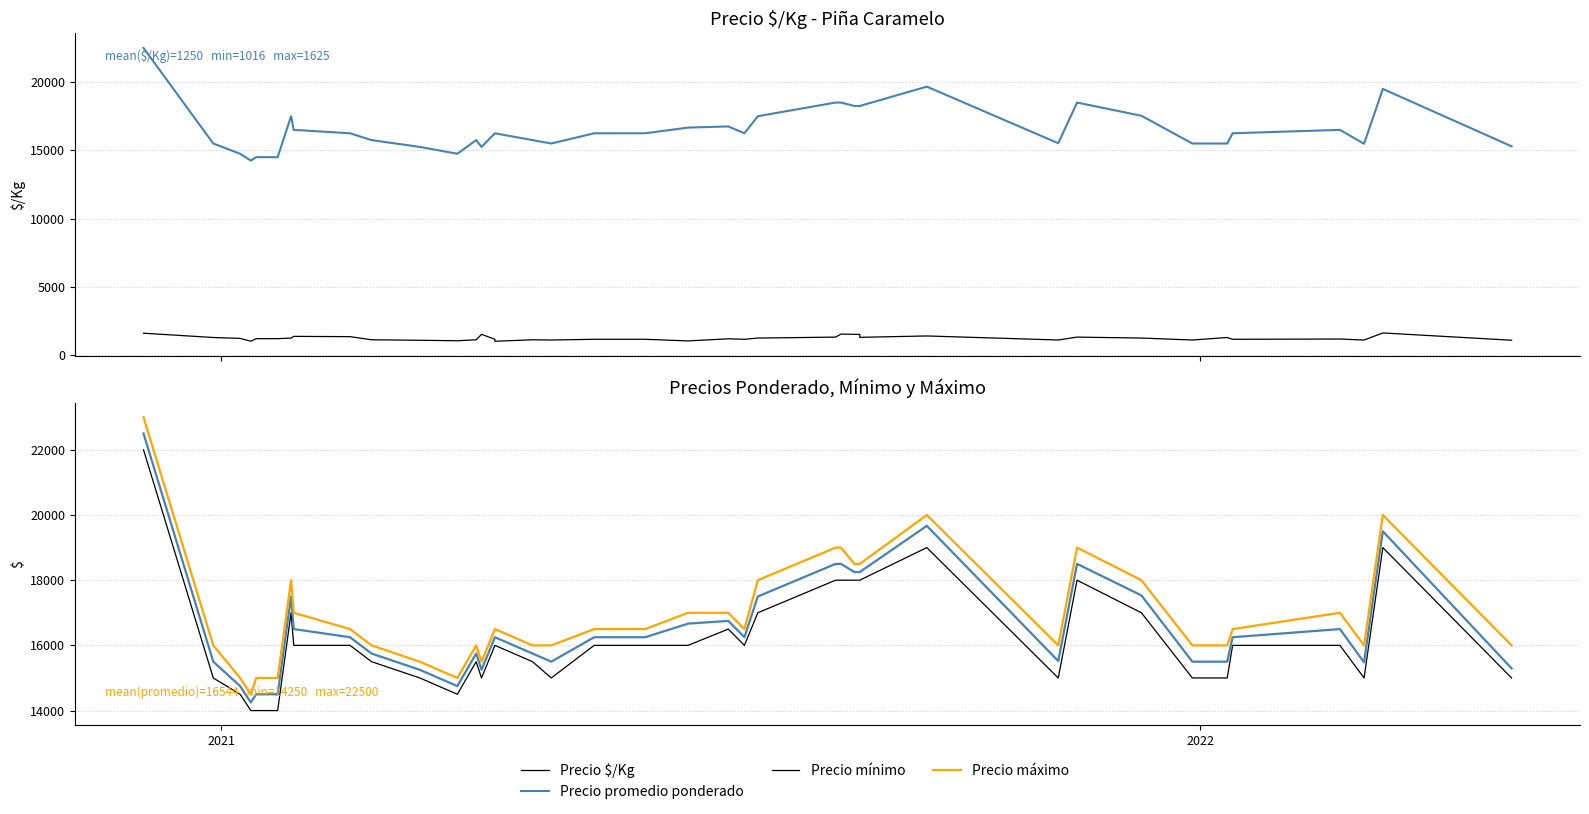

How many values in the Precio máximo series are below 16500?

17